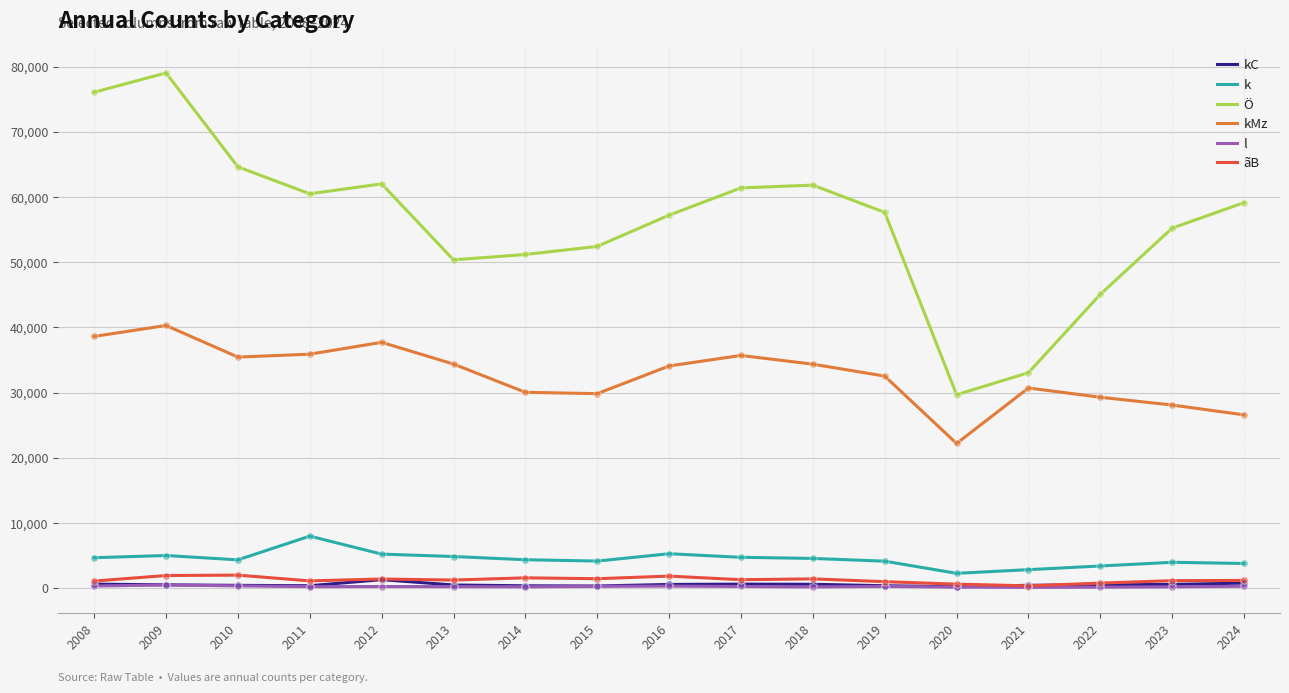

At which category is the sum across all series the highest?

2009